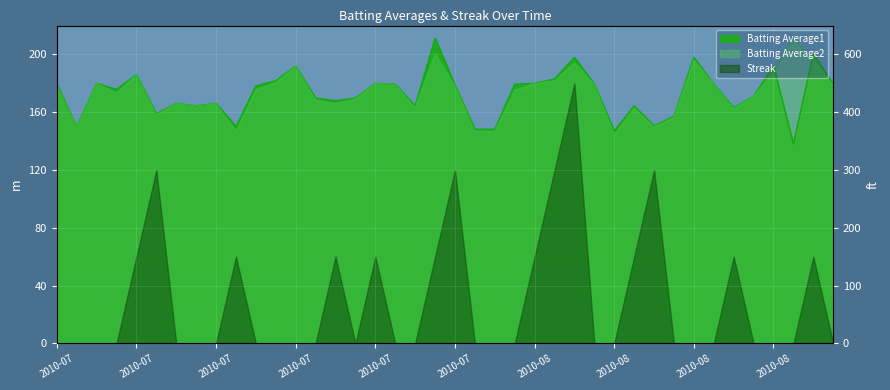

True or false: Batting Average1 has more than 1 points higher than both neighbors.

True